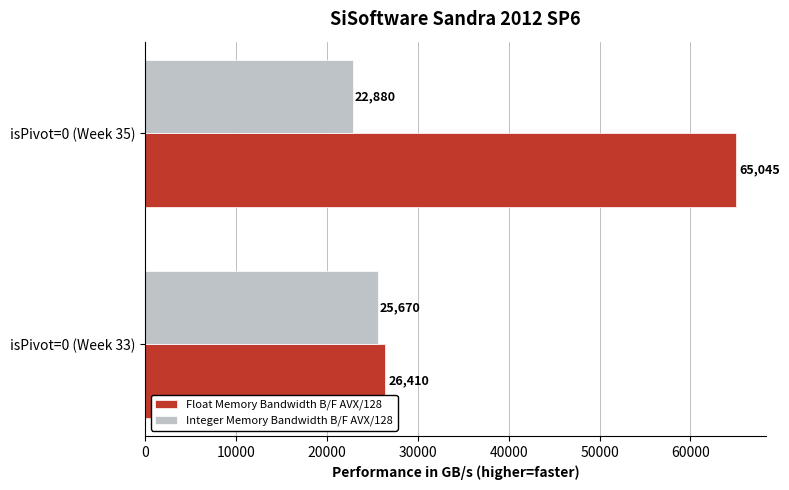

What is the average value of the Integer Memory Bandwidth B/F AVX/128 series?

24275